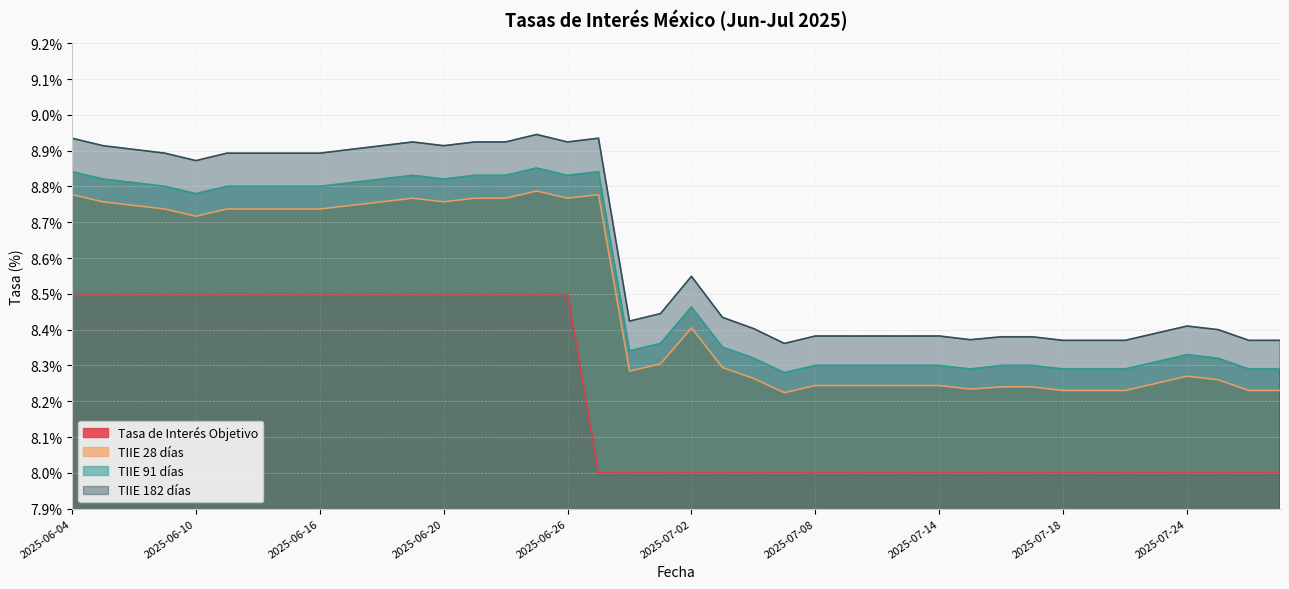

Reading left to right, transcribe all the data shown in this chart.

Tasa de Interés Objetivo: 0.1	0.1	0.1	0.1	0.1	0.1	0.1	0.1	0.1	0.1	0.1	0.1	0.1	0.1	0.1	0.1	0.1	0.1	0.1	0.1	0.1	0.1	0.1	0.1	0.1	0.1	0.1	0.1	0.1	0.1	0.1	0.1	0.1	0.1	0.1	0.1	0.1	0.1	0.1	0.1
TIIE 28 días: 0.1	0.1	0.1	0.1	0.1	0.1	0.1	0.1	0.1	0.1	0.1	0.1	0.1	0.1	0.1	0.1	0.1	0.1	0.1	0.1	0.1	0.1	0.1	0.1	0.1	0.1	0.1	0.1	0.1	0.1	0.1	0.1	0.1	0.1	0.1	0.1	0.1	0.1	0.1	0.1
TIIE 91 días: 0.1	0.1	0.1	0.1	0.1	0.1	0.1	0.1	0.1	0.1	0.1	0.1	0.1	0.1	0.1	0.1	0.1	0.1	0.1	0.1	0.1	0.1	0.1	0.1	0.1	0.1	0.1	0.1	0.1	0.1	0.1	0.1	0.1	0.1	0.1	0.1	0.1	0.1	0.1	0.1
TIIE 182 días: 0.1	0.1	0.1	0.1	0.1	0.1	0.1	0.1	0.1	0.1	0.1	0.1	0.1	0.1	0.1	0.1	0.1	0.1	0.1	0.1	0.1	0.1	0.1	0.1	0.1	0.1	0.1	0.1	0.1	0.1	0.1	0.1	0.1	0.1	0.1	0.1	0.1	0.1	0.1	0.1